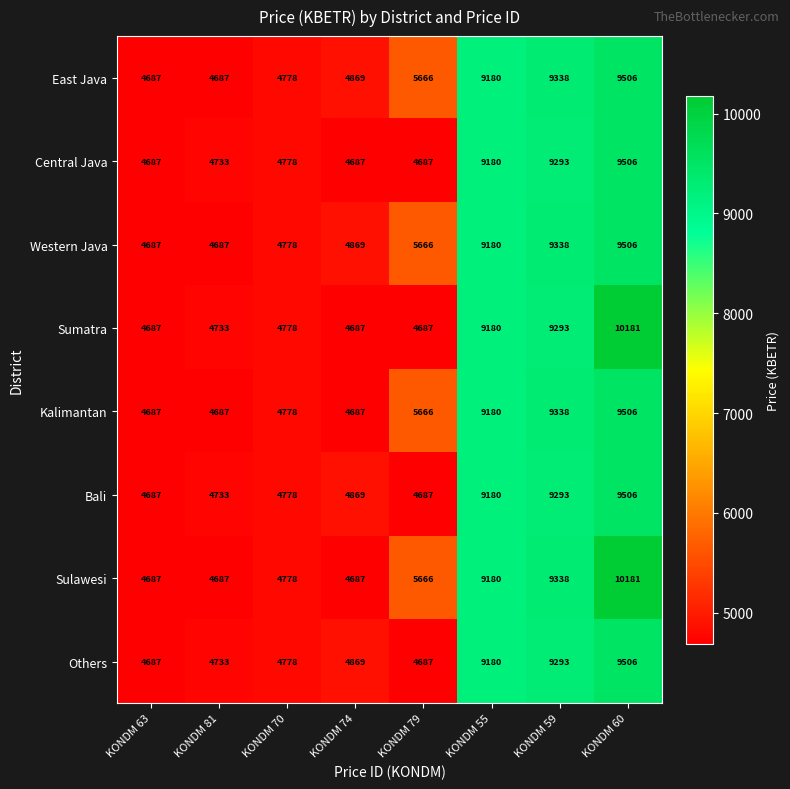

What is the minimum value shown in the chart?

4687